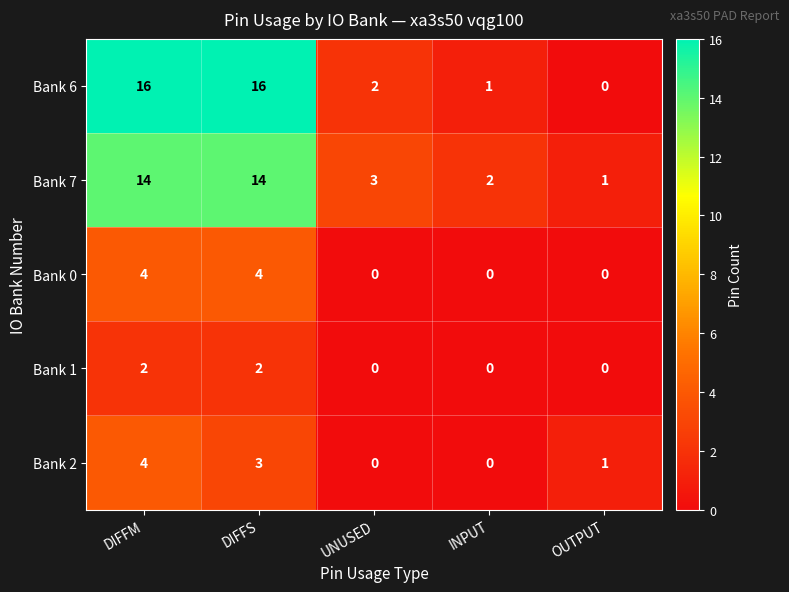

What is the sum of all Bank 0 values?

8